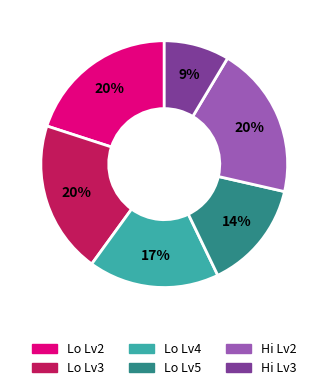

Which slice is the smallest?

Hi Lv3